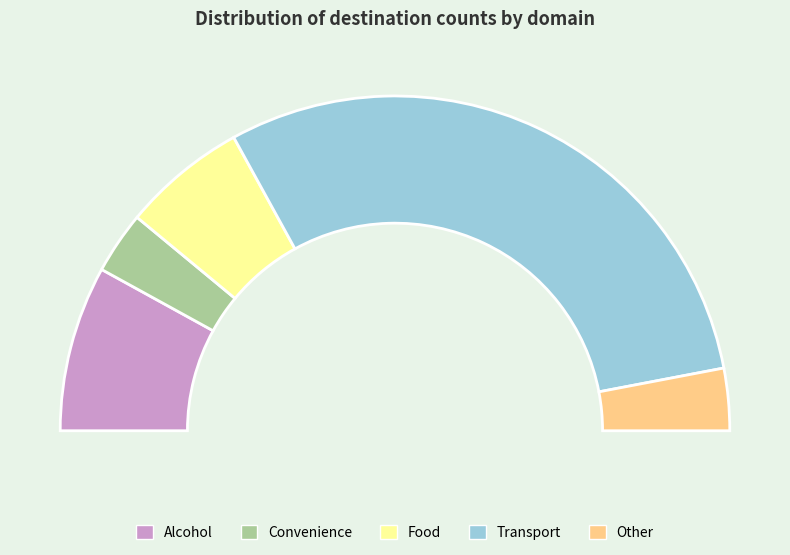

Which has a higher value, Alcohol or Food?

Alcohol